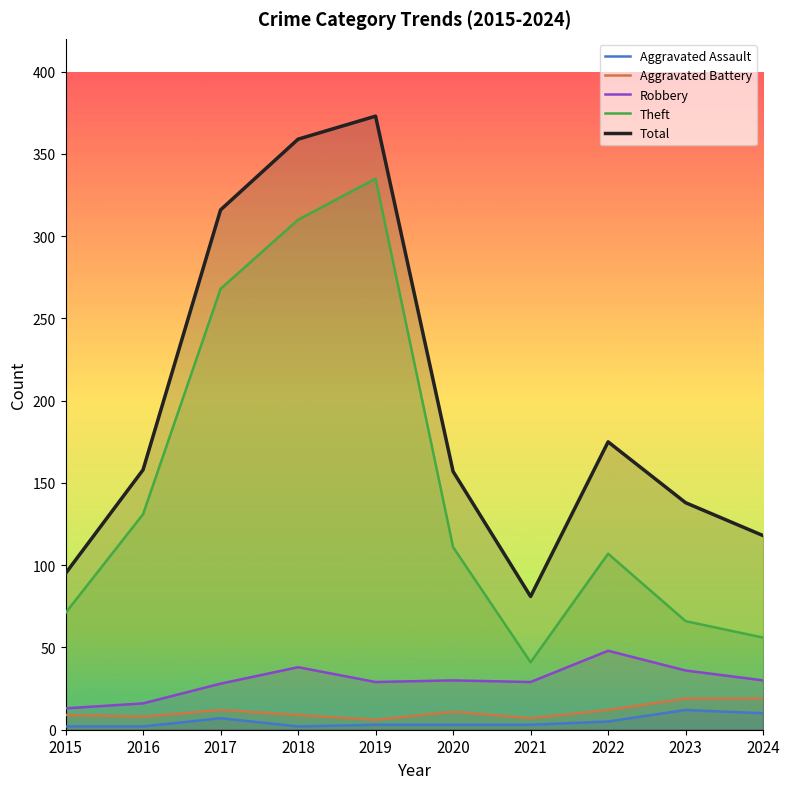

Reading left to right, what are all the values shown in this chart?

Aggravated Assault: 2	2	7	2	3	3	3	5	12	10
Aggravated Battery: 9	8	12	9	6	11	7	12	19	19
Robbery: 13	16	28	38	29	30	29	48	36	30
Theft: 71	131	268	310	335	111	41	107	66	56
Total: 95	158	316	359	373	157	81	175	138	118